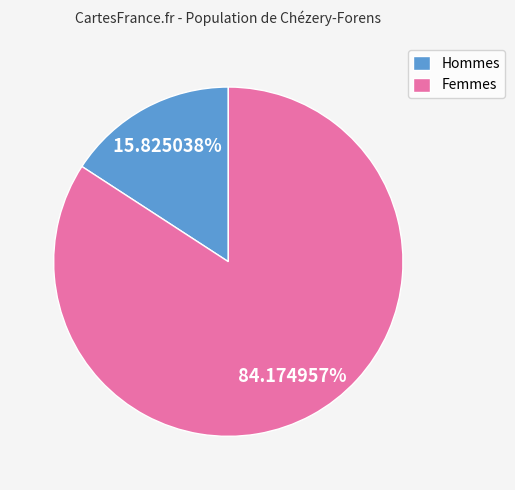

Is there any slice that represents more than half of the pie?

Yes